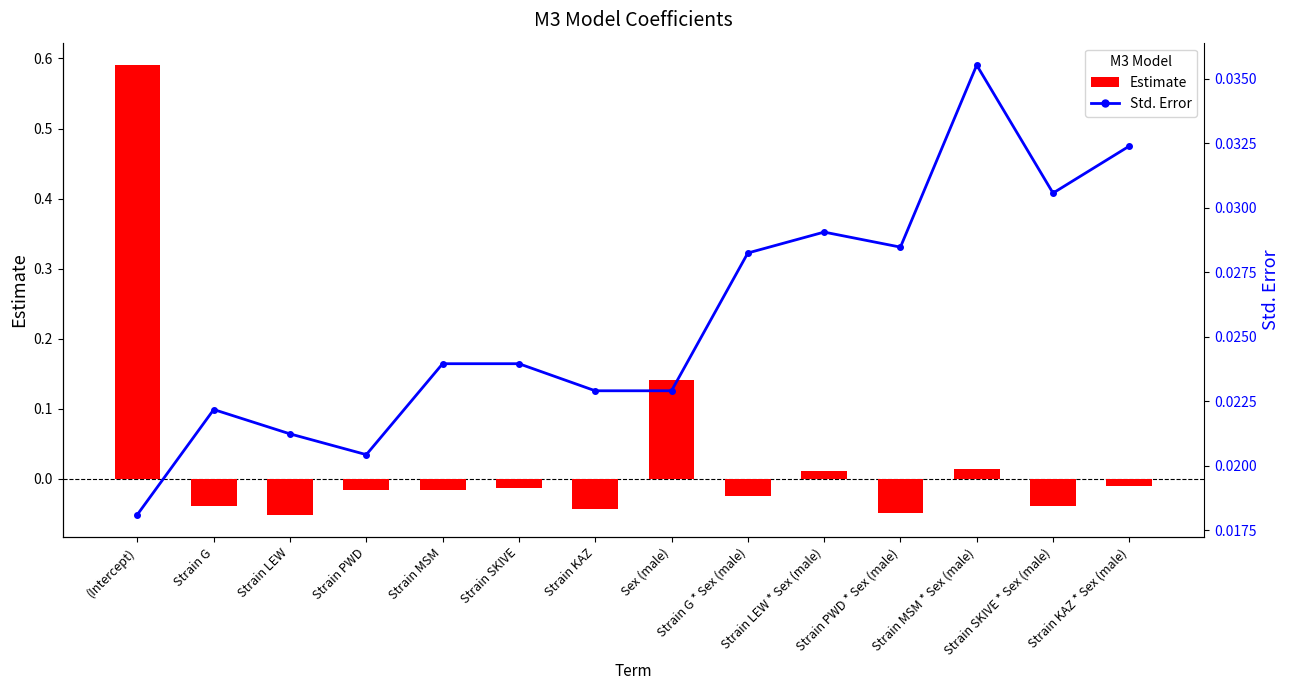

What are all the series names shown in the legend?

Estimate, Std. Error